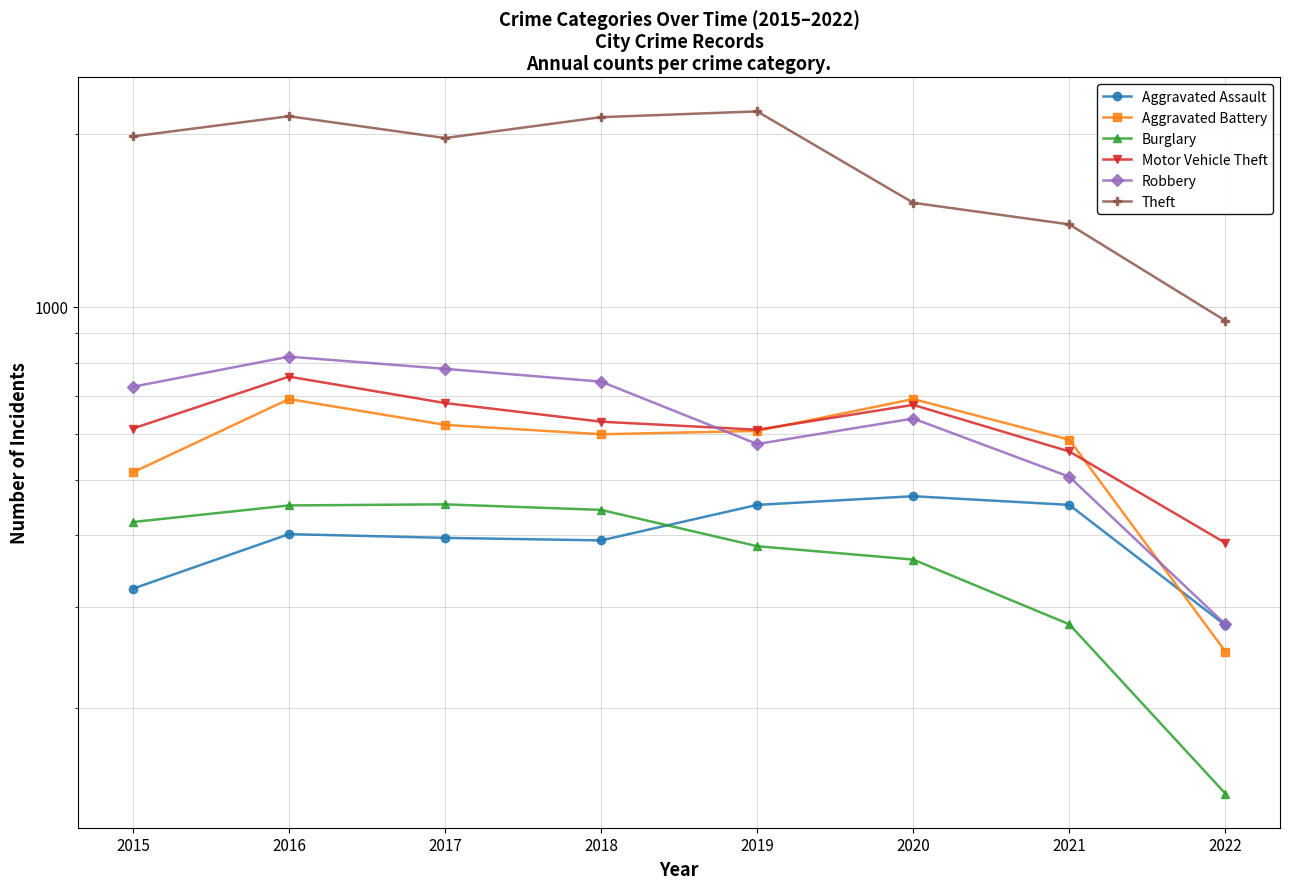

At which category is the sum across all series the highest?

2016